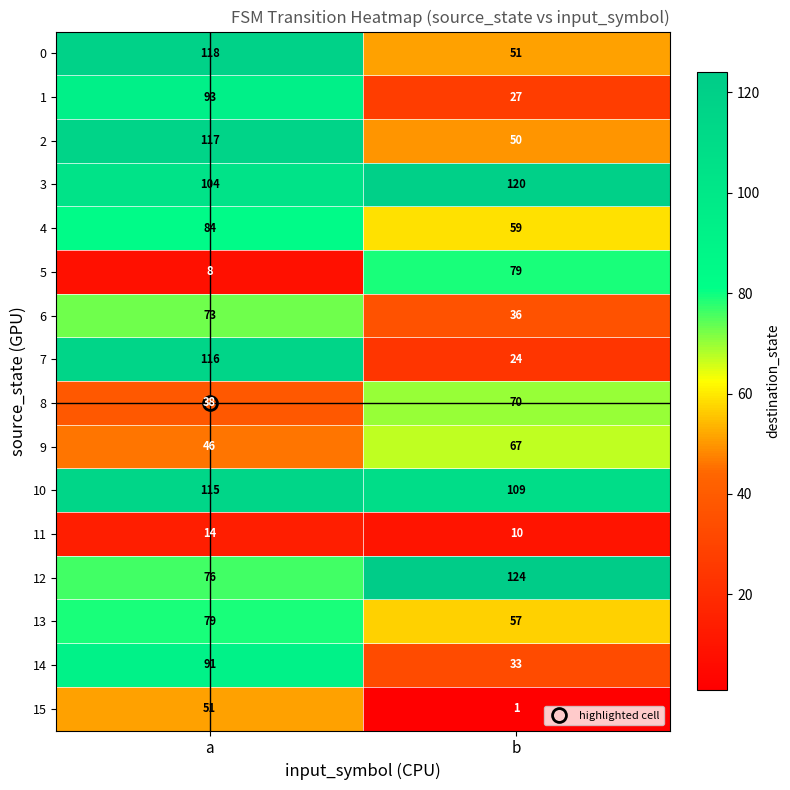

Which series changed the most between a and b?

7